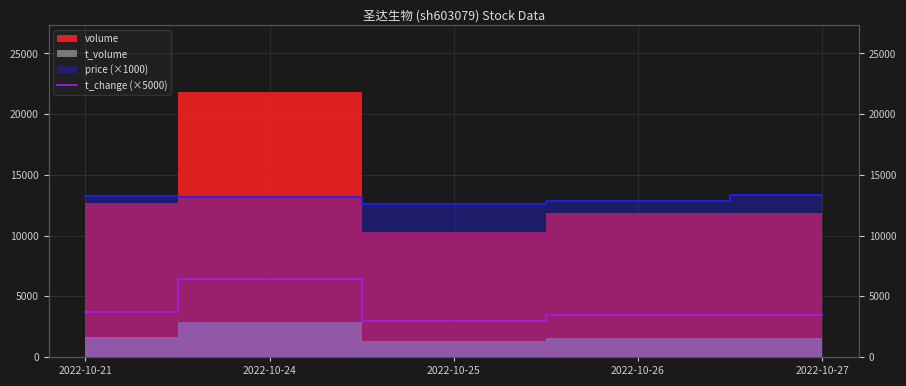

How many data points are less than 3449?

1